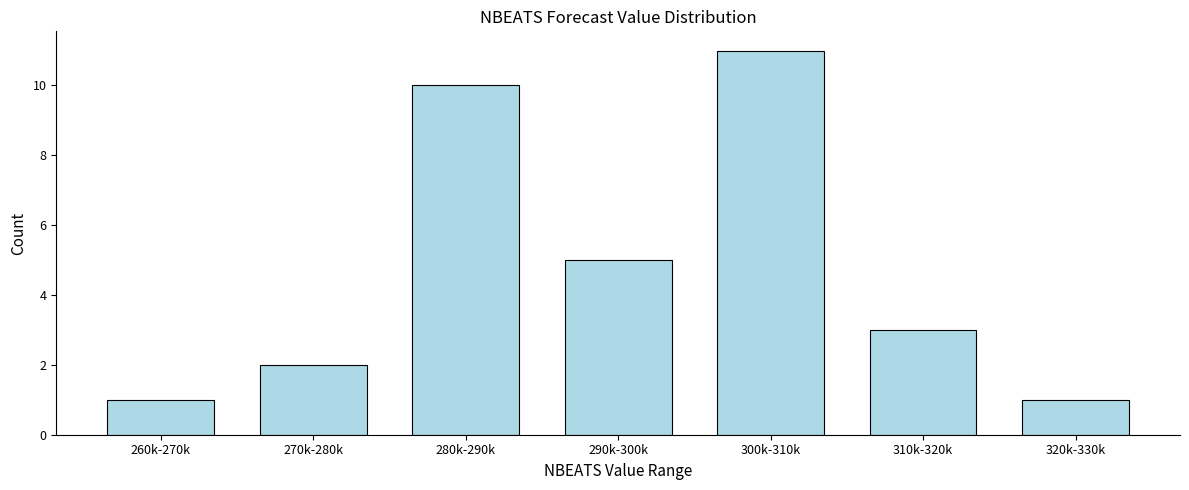

Reading left to right, transcribe all the data shown in this chart.

260k-270k=1	270k-280k=2	280k-290k=10	290k-300k=5	300k-310k=11	310k-320k=3	320k-330k=1